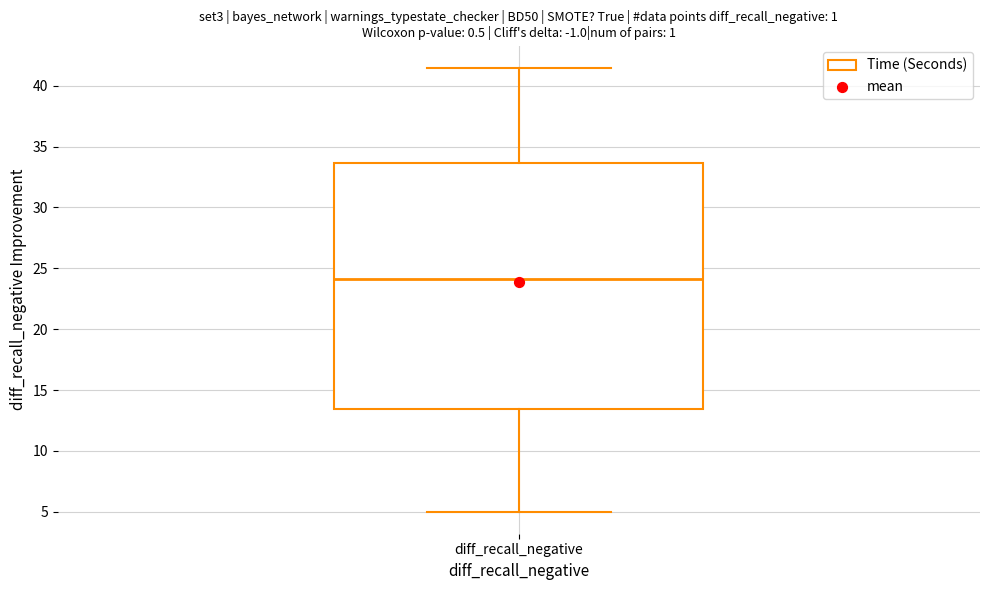

Where is the upper edge of the box for diff_recall_negative on the y-axis? The values are not printed on the chart, so give them approximately, as read against the axis.

33.5